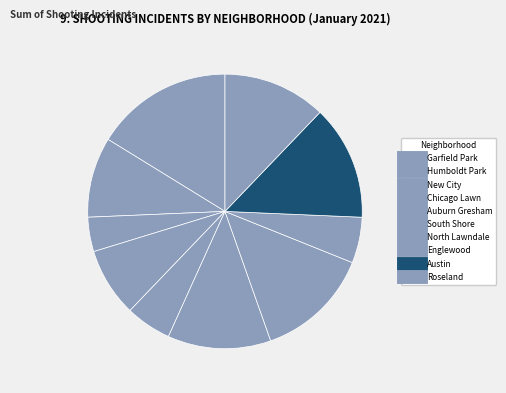

Is the sum of New City and South Shore greater than half?

No